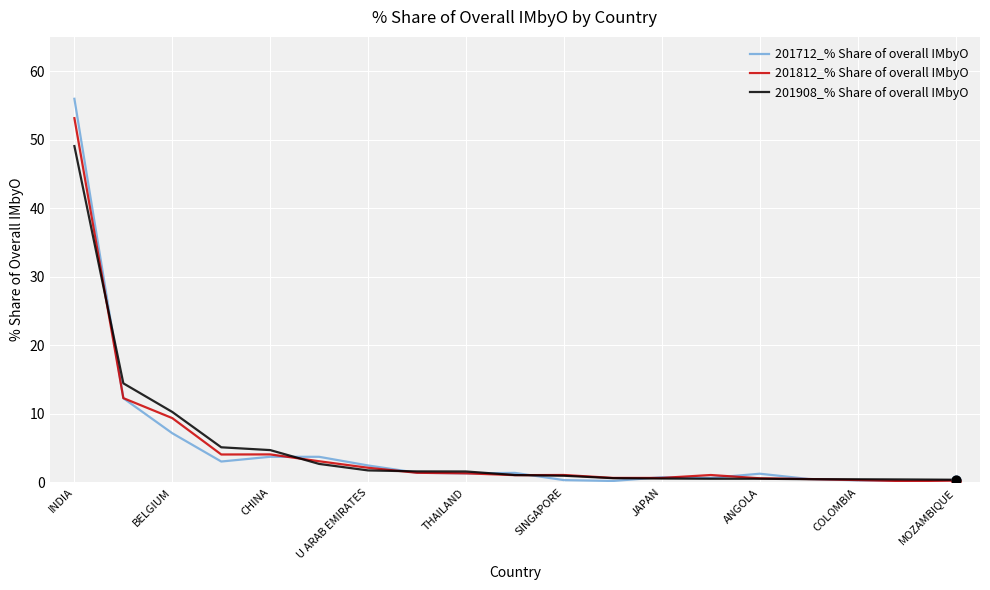

Which series has the largest range (max minus min)?

201712_% Share of overall IMbyO